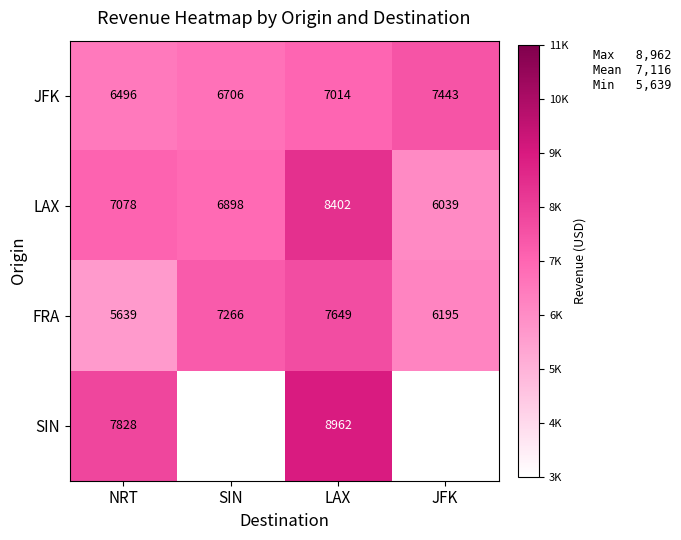

What is the minimum value shown in the chart?

5639.0